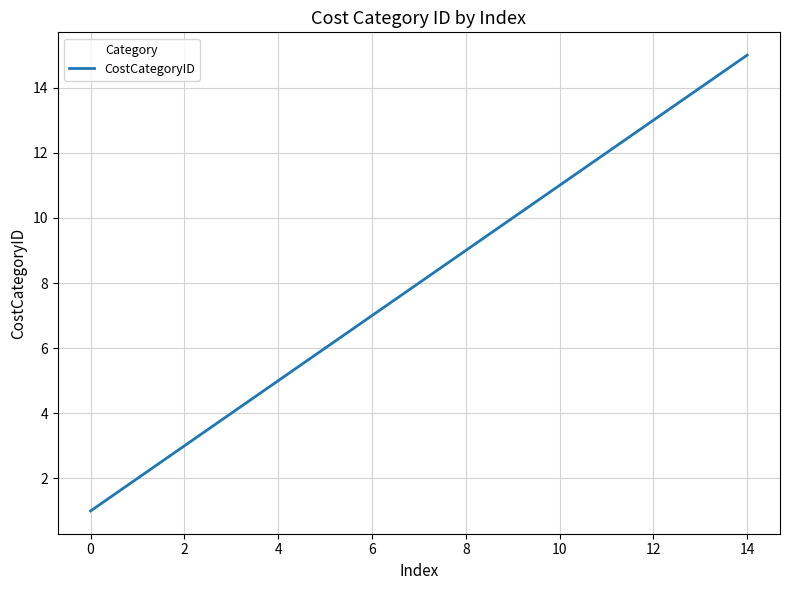

What is the difference between the maximum and minimum values?

14